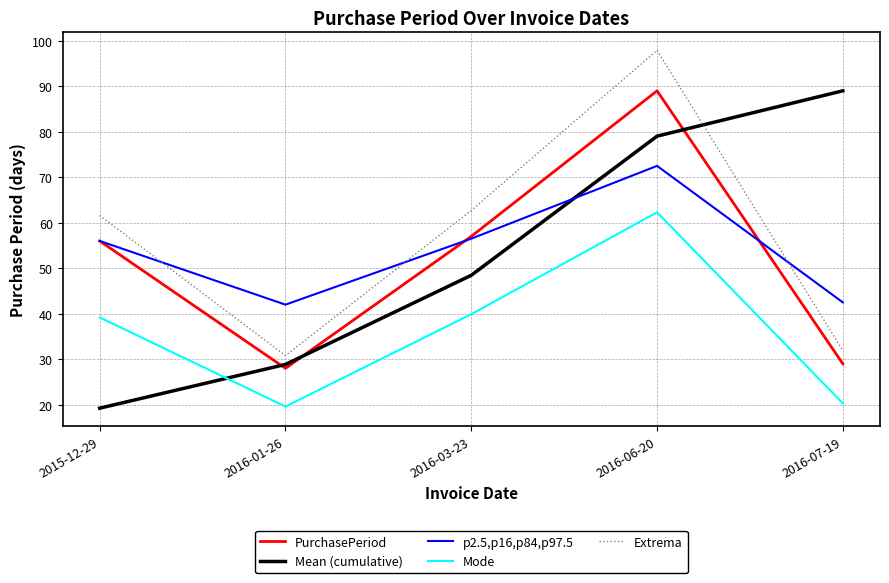

What position from the left is 2016-06-20?

4